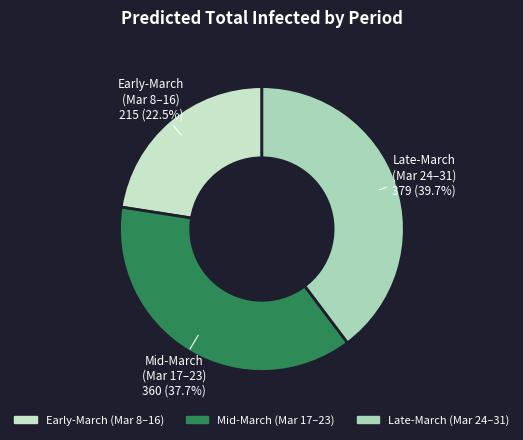

Rank the categories by value from lowest to highest.

Early-March (Mar 8–16), Mid-March (Mar 17–23), Late-March (Mar 24–31)